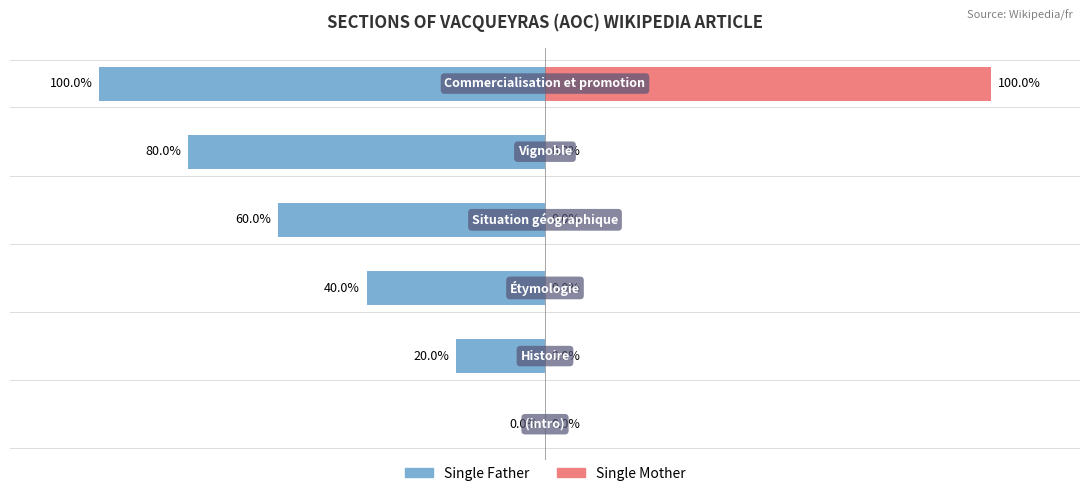

Is it true that Single Father equals -100 at 5?

True